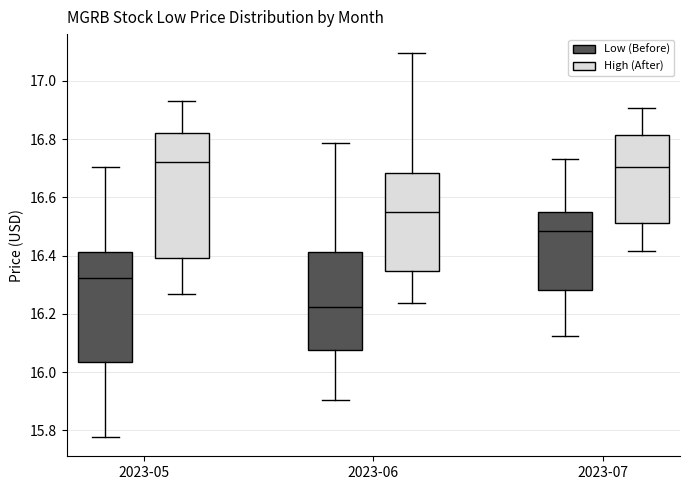

Reading left to right, read every box against the y-axis: the position of its median line, the range the box covers, and the ends of its whiskers. The values are not printed on the chart, so give them approximately, as read against the axis.

2023-05 (Low (Before)): median 16.32, box 16.04 to 16.42, whiskers 15.78 to 16.70
2023-05 (High (After)): median 16.72, box 16.40 to 16.82, whiskers 16.26 to 16.94
2023-06 (Low (Before)): median 16.22, box 16.08 to 16.42, whiskers 15.90 to 16.78
2023-06 (High (After)): median 16.56, box 16.34 to 16.68, whiskers 16.24 to 17.10
2023-07 (Low (Before)): median 16.48, box 16.28 to 16.54, whiskers 16.12 to 16.74
2023-07 (High (After)): median 16.70, box 16.52 to 16.82, whiskers 16.42 to 16.90